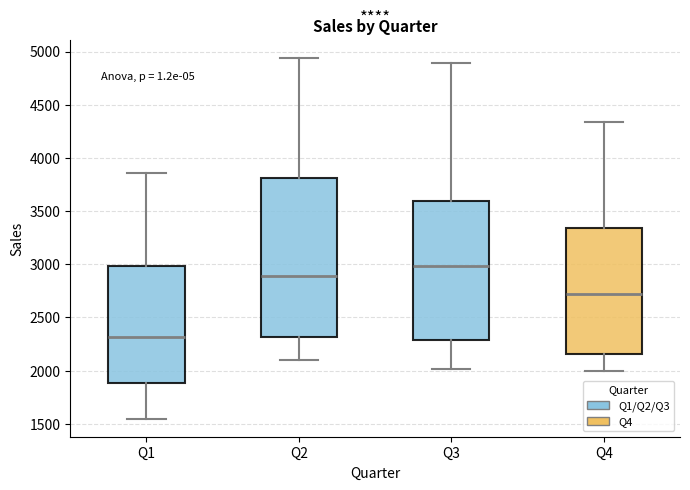

Which box is the tallest, from its lower edge to its upper edge?

Q2